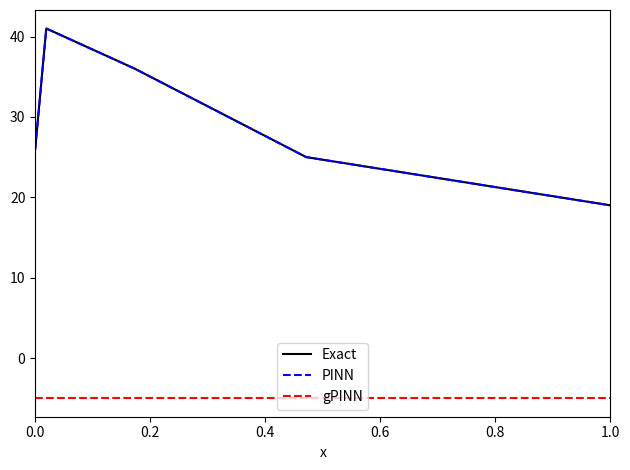

Does the chart display data point markers on the line(s)?

No